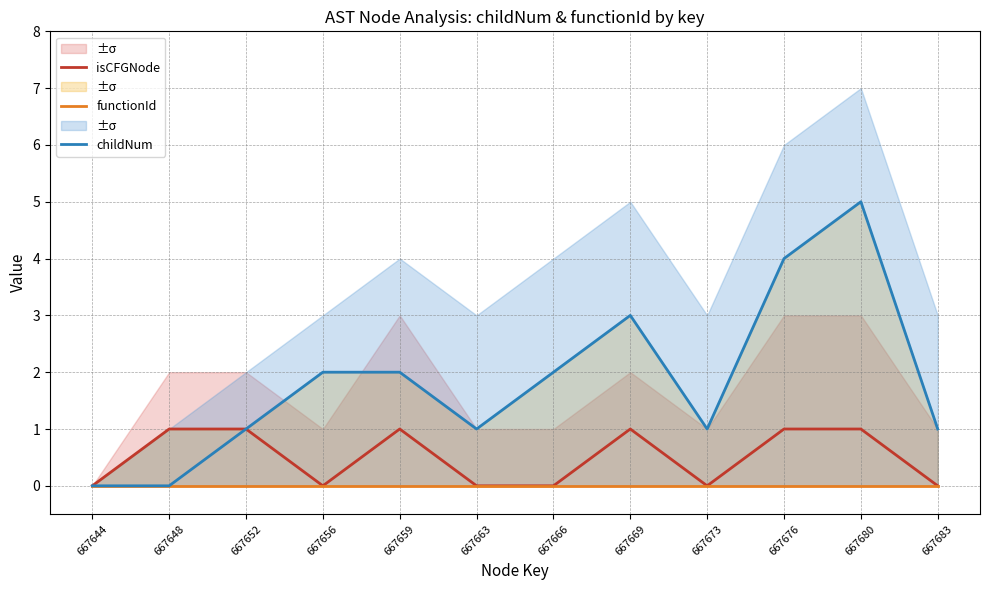

What is the difference between the highest and lowest values at 667673?

1